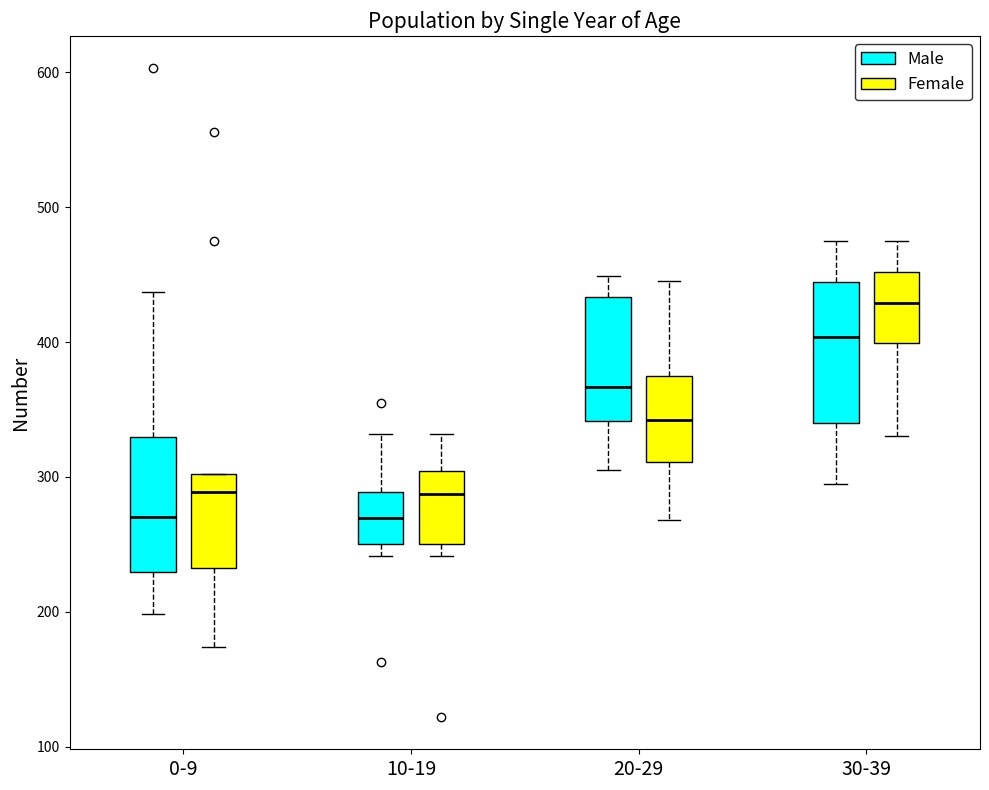

Reading left to right, transcribe this box plot: for each box, give where its median line is, the range the box spans, and where its two whiskers end, as read against the y-axis. The values are not printed on the chart, so give them approximately, as read against the axis.

0-9 (Male): median 270, box 230 to 330, whiskers 200 to 440
0-9 (Female): median 290, box 230 to 300, whiskers 170 to 300
10-19 (Male): median 270, box 250 to 290, whiskers 240 to 330
10-19 (Female): median 290, box 250 to 300, whiskers 240 to 330
20-29 (Male): median 370, box 340 to 430, whiskers 310 to 450
20-29 (Female): median 340, box 310 to 370, whiskers 270 to 450
30-39 (Male): median 400, box 340 to 440, whiskers 300 to 480
30-39 (Female): median 430, box 400 to 450, whiskers 330 to 480